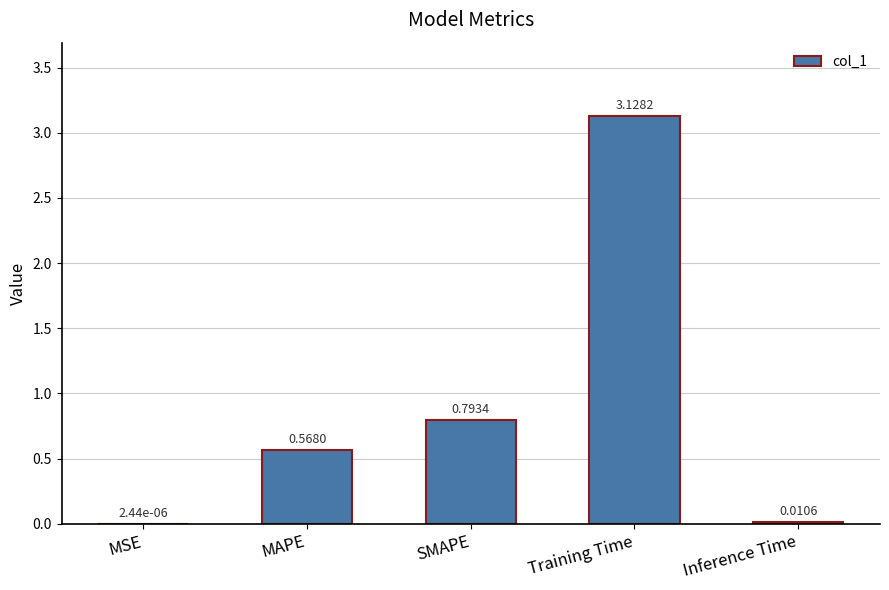

What is the sum of all values?

4.5